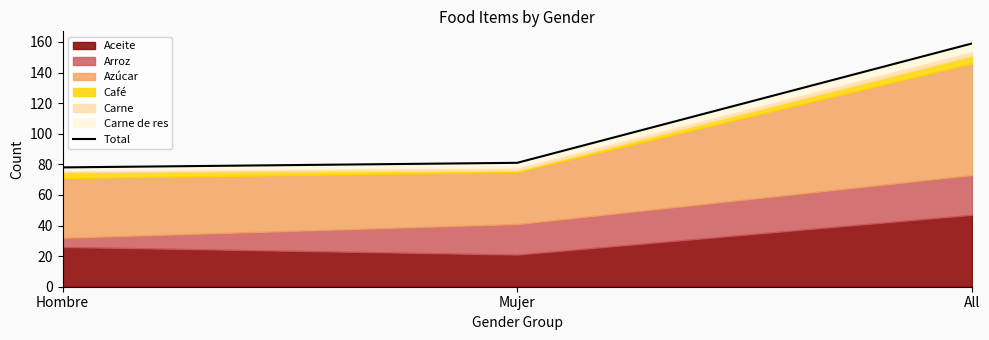

How many data points are less than 81?

1